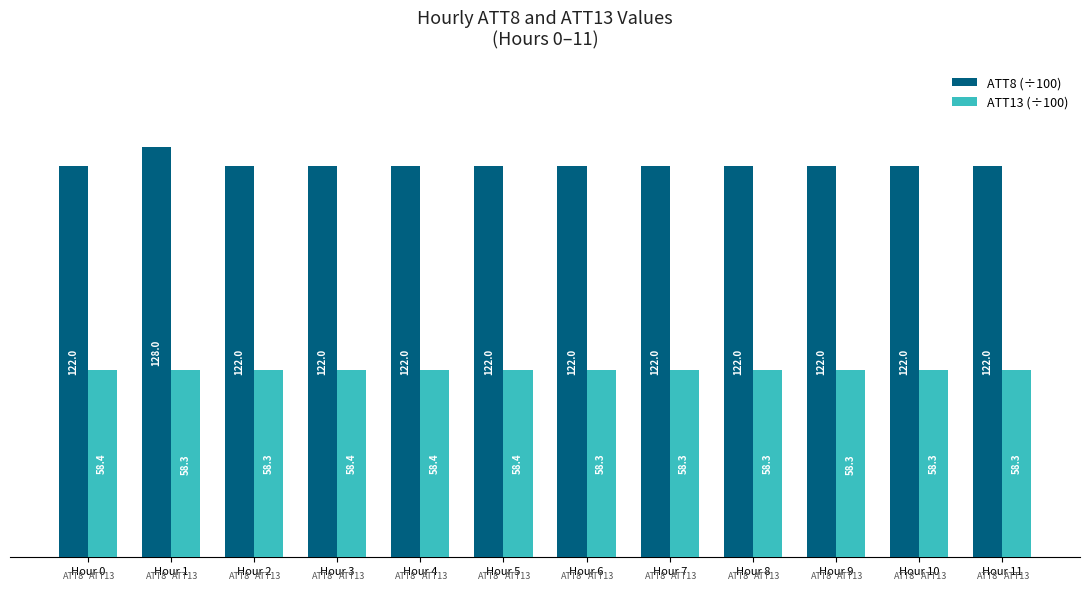

What is the value of the ATT13 (÷100) bar at the 1st from the left?

58.4